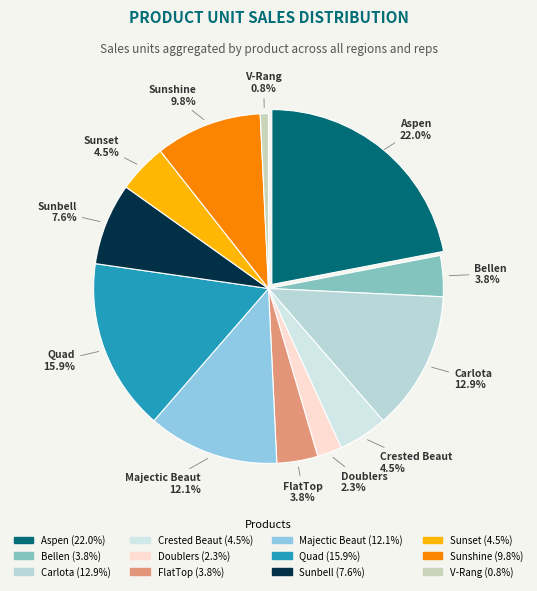

To the nearest percent, what is the difference between the largest and smallest slice percentages?

21%